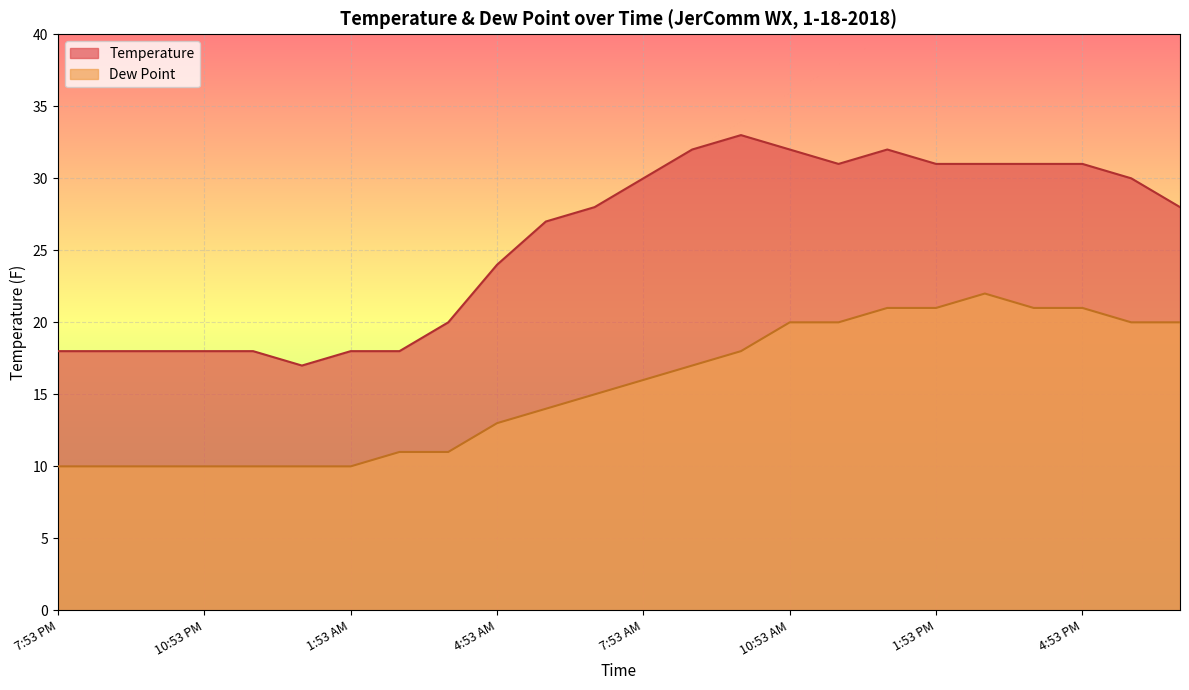

Which category has the lowest value in the Dew Point series?

7:53 PM